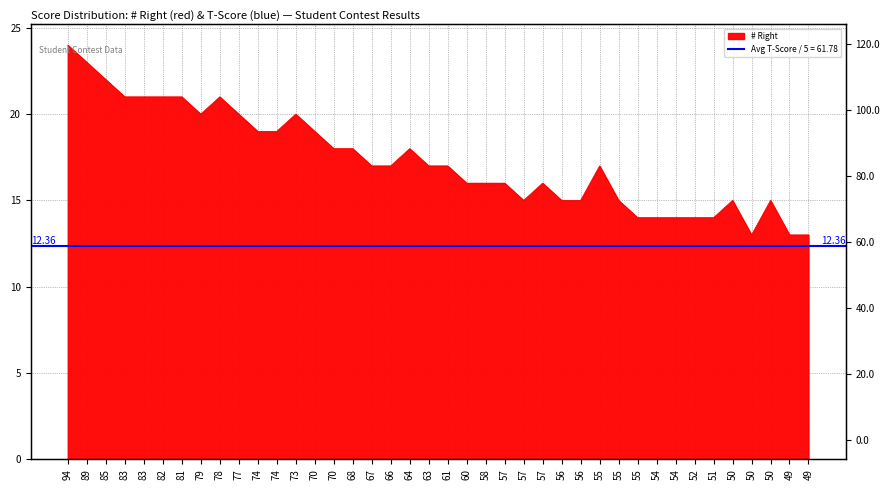

Rank the categories by value from lowest to highest.

50, 49, 49, 55, 54, 54, 52, 51, 57, 56, 56, 55, 50, 50, 60, 58, 57, 57, 67, 66, 63, 61, 55, 70, 68, 64, 74, 74, 70, 79, 77, 73, 83, 83, 82, 81, 78, 85, 89, 94